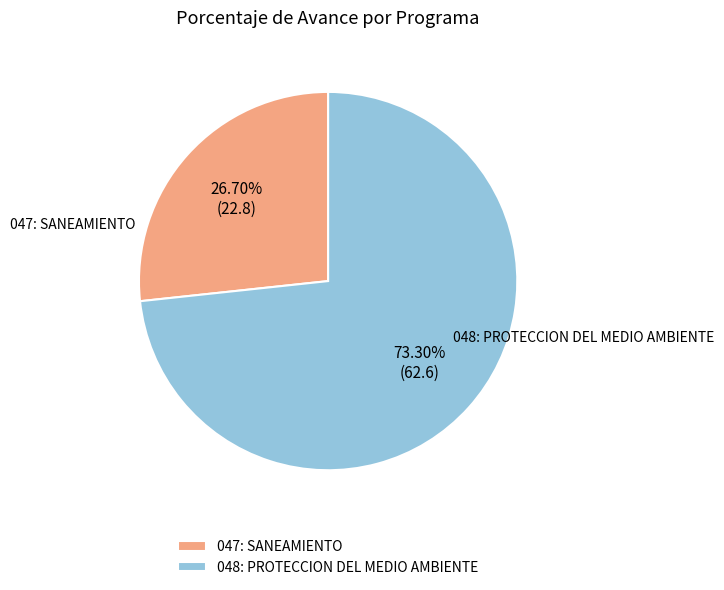

What is the largest slice in the pie chart?

048: PROTECCION DEL MEDIO AMBIENTE